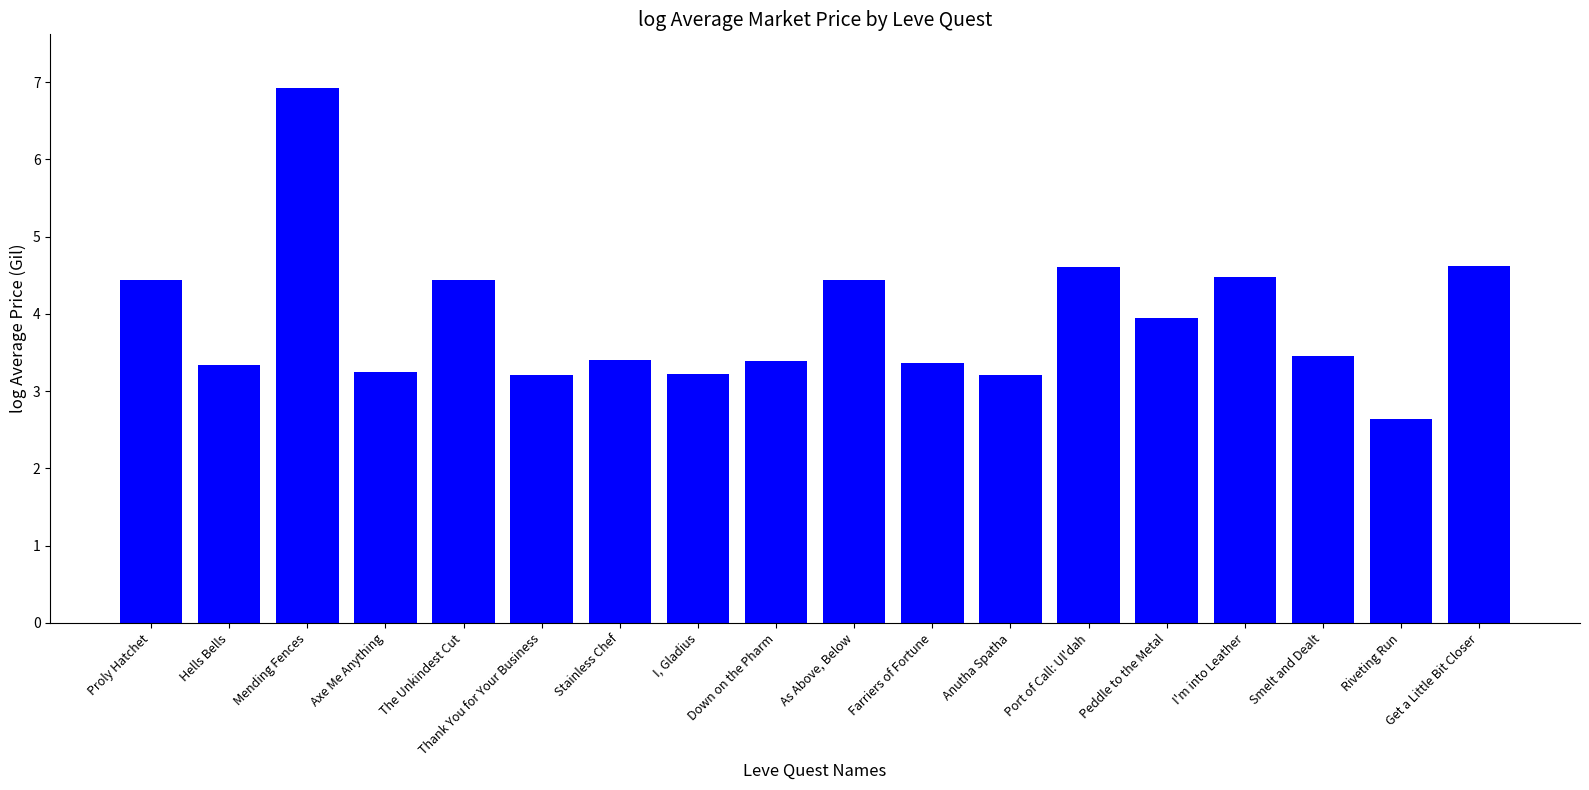

Approximately how many times larger is the value at Riveting Run compared to As Above, Below?

0.6